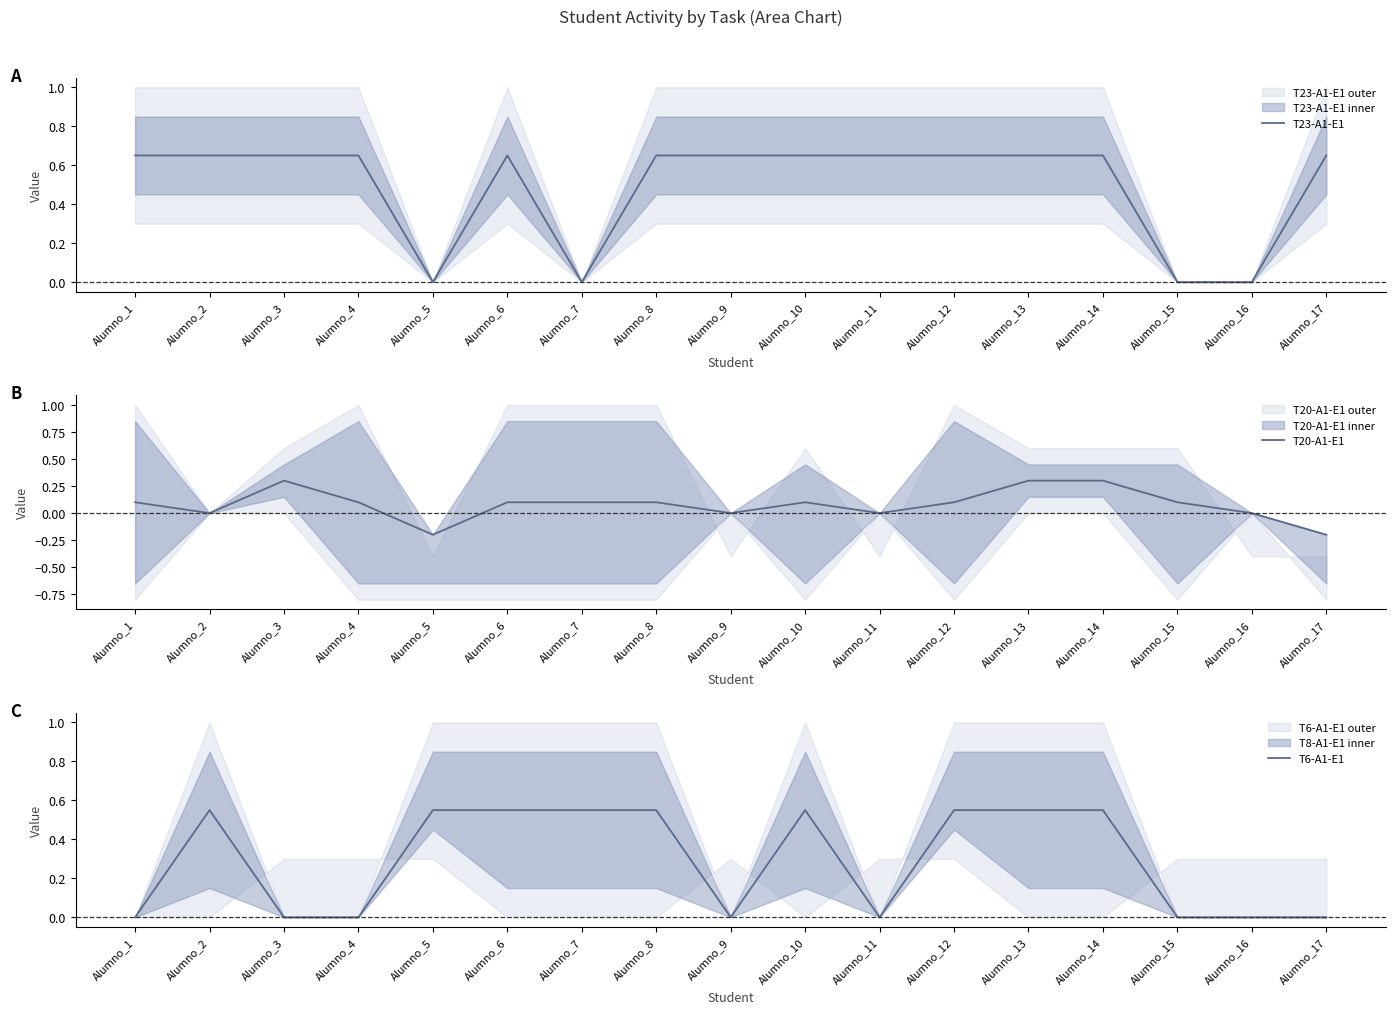

What is the value of the T6-A1-E1 point at the 14th from the left?

0.6